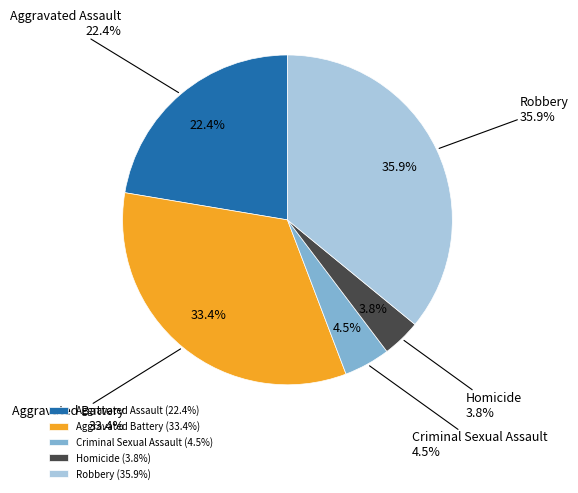

What is the largest slice in the pie chart?

Robbery